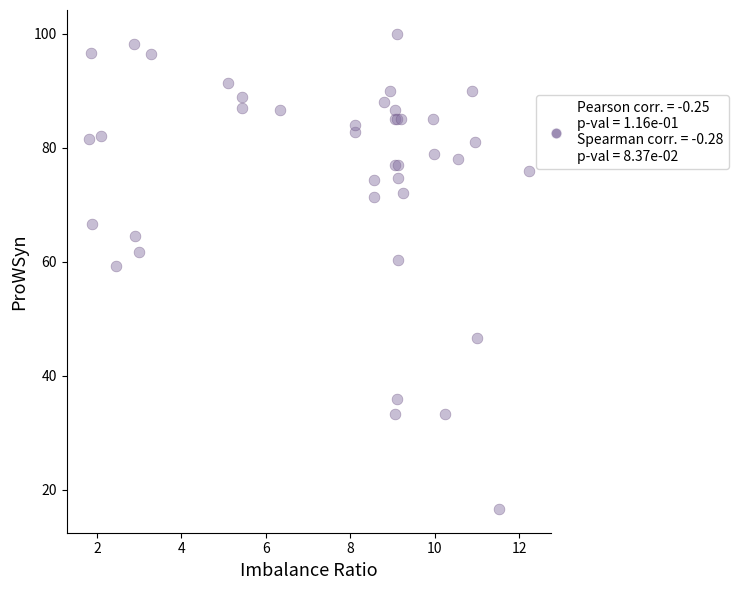

What Y value in the scatter plot is closest to 58?

59.2